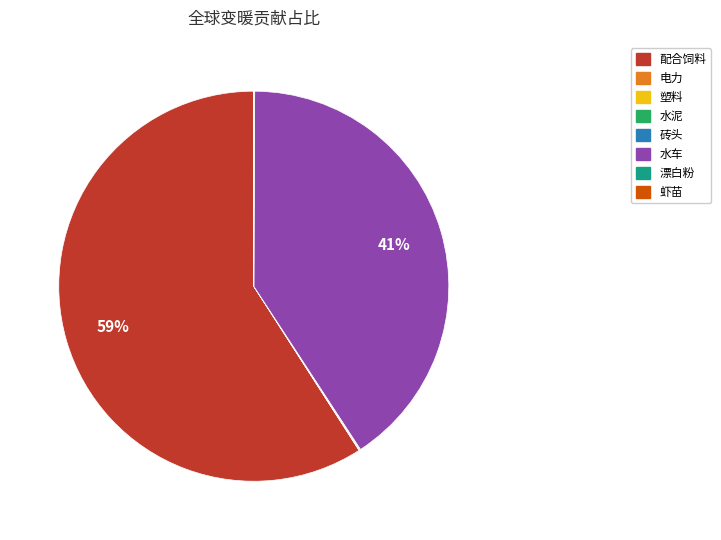

Which category has the biggest portion of the pie?

配合饲料